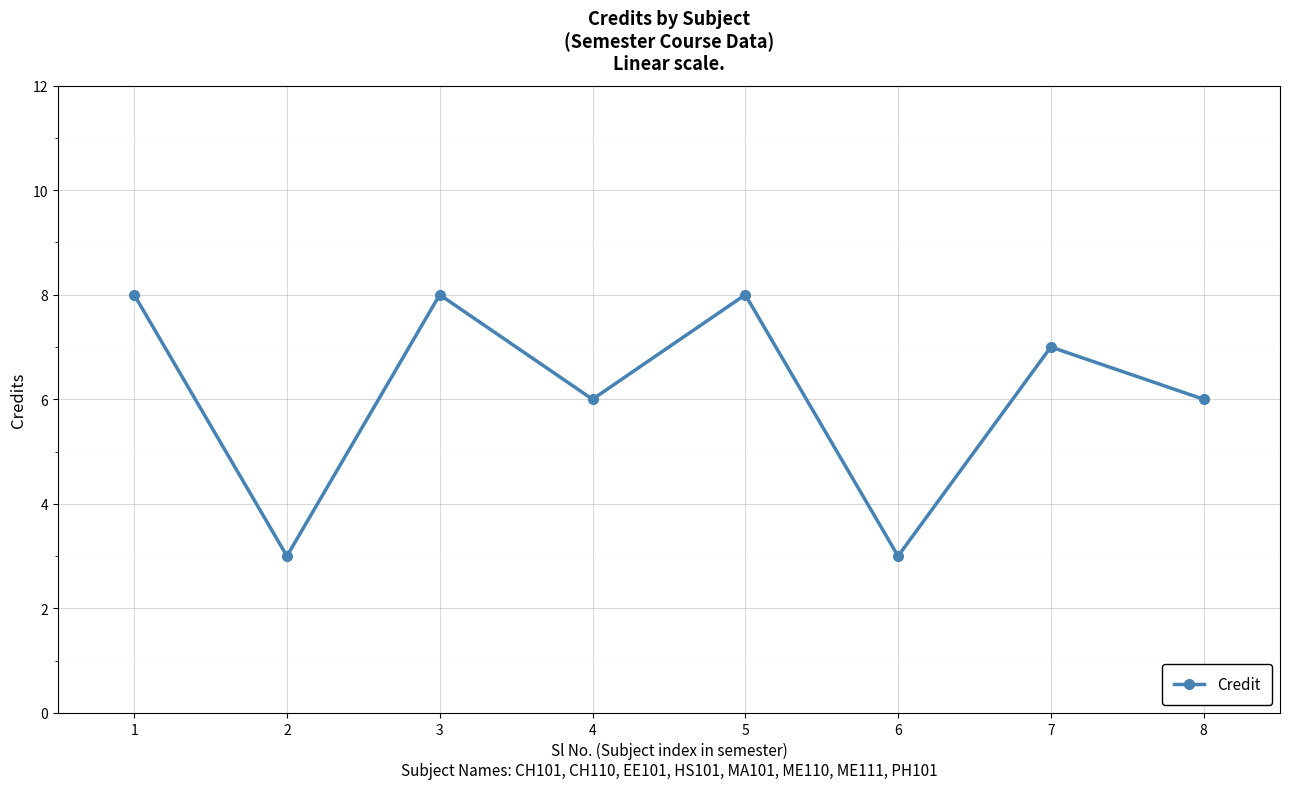

Where does the data first go above 7?

1